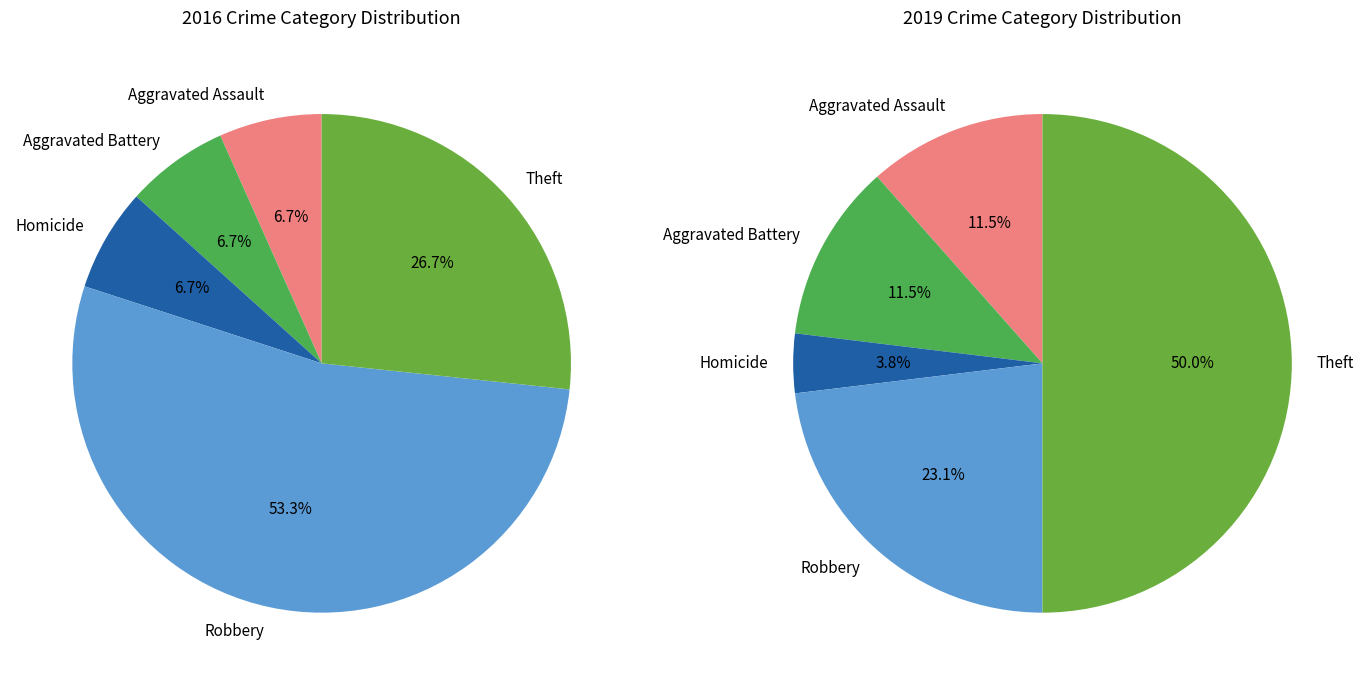

True or false: Homicide accounts for 7% of the total.

True